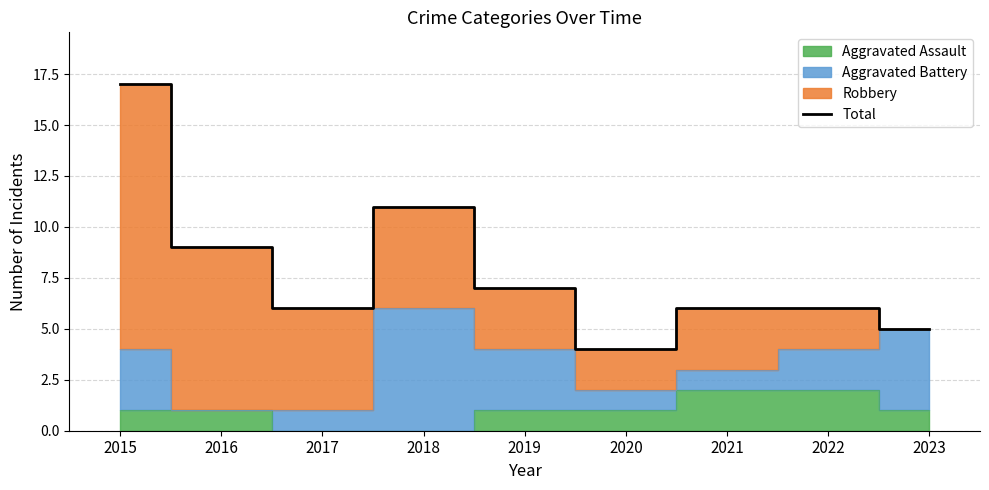

Rank the categories by value from lowest to highest.

2020, 2023, 2017, 2021, 2022, 2019, 2016, 2018, 2015